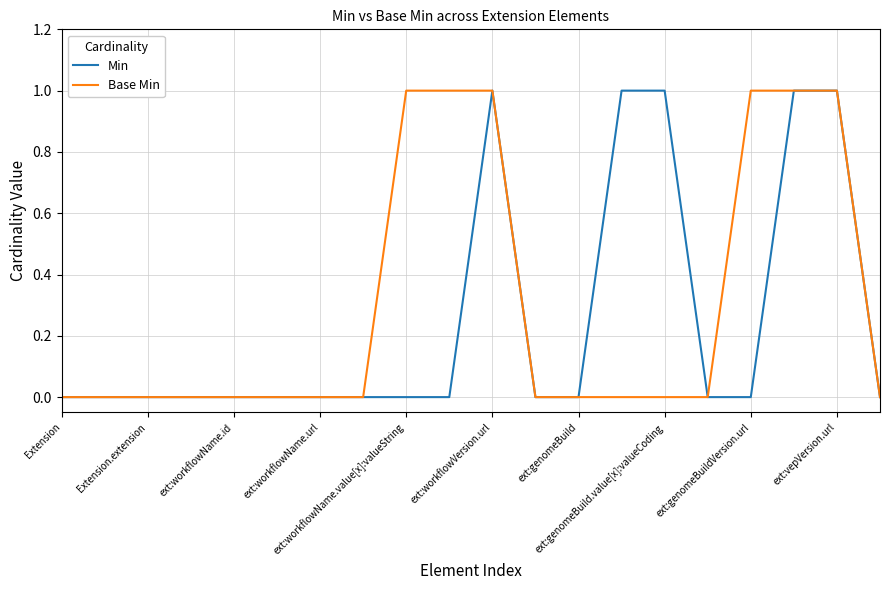

Rank the series by their average value, from lowest to highest.

Min, Base Min